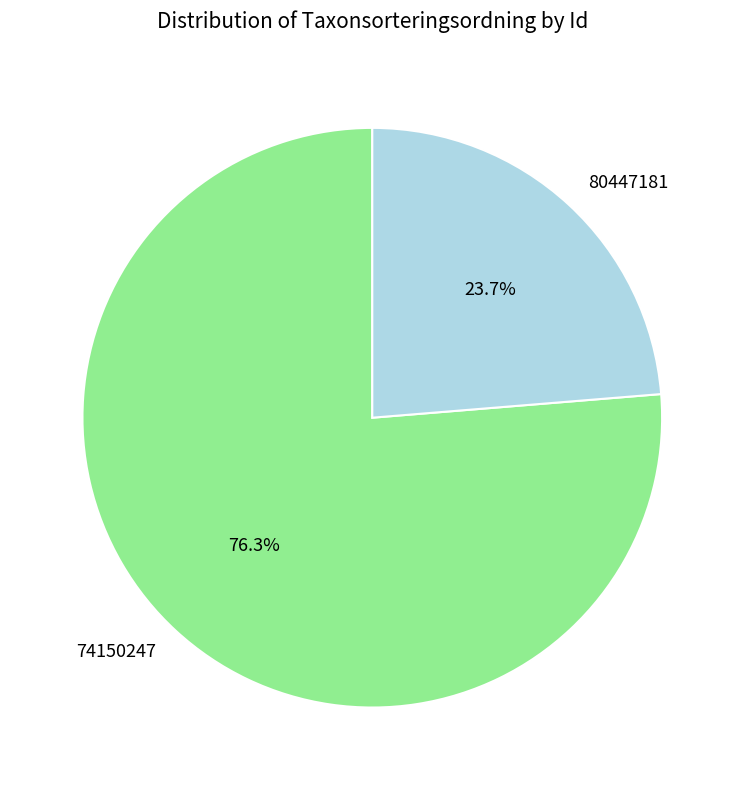

Which category has the biggest portion of the pie?

74150247